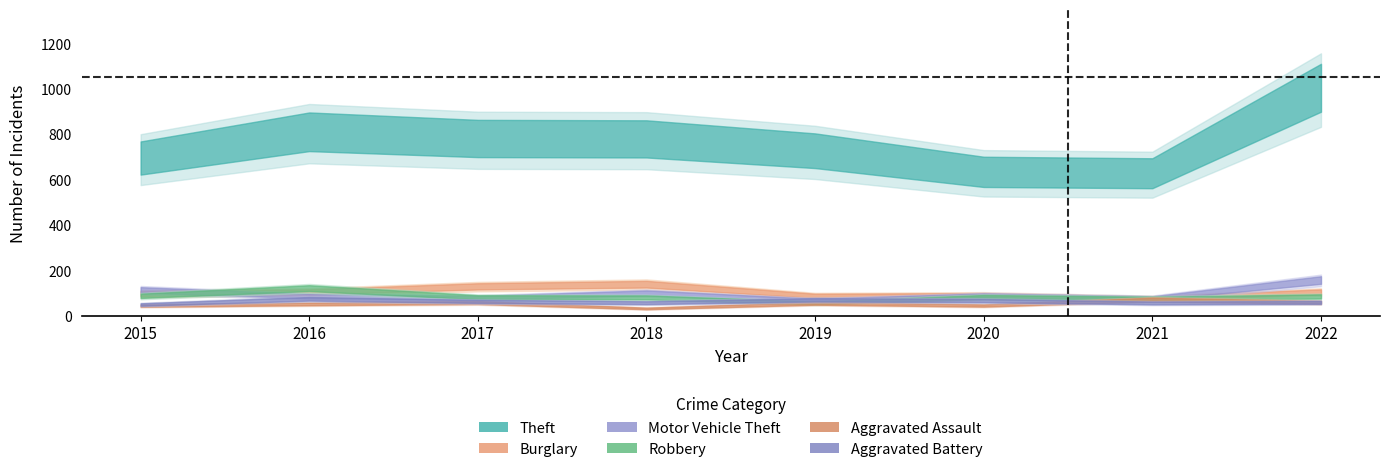

True or false: Burglary and Aggravated Assault intersect in this chart.

False